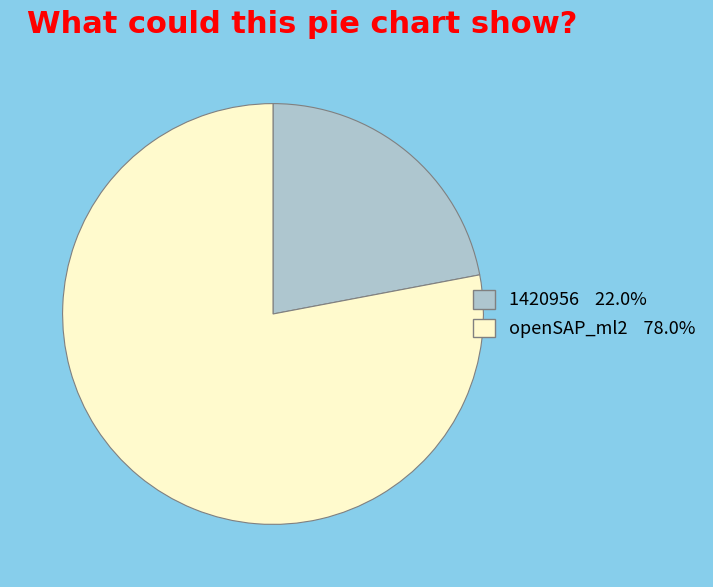

Count the number of slices in the pie.

2